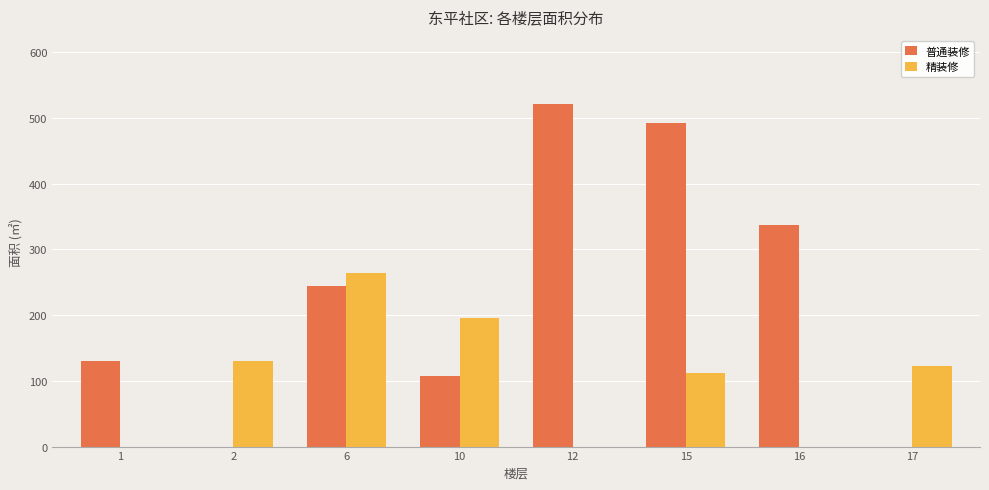

What are all the series names shown in the legend?

普通装修, 精装修